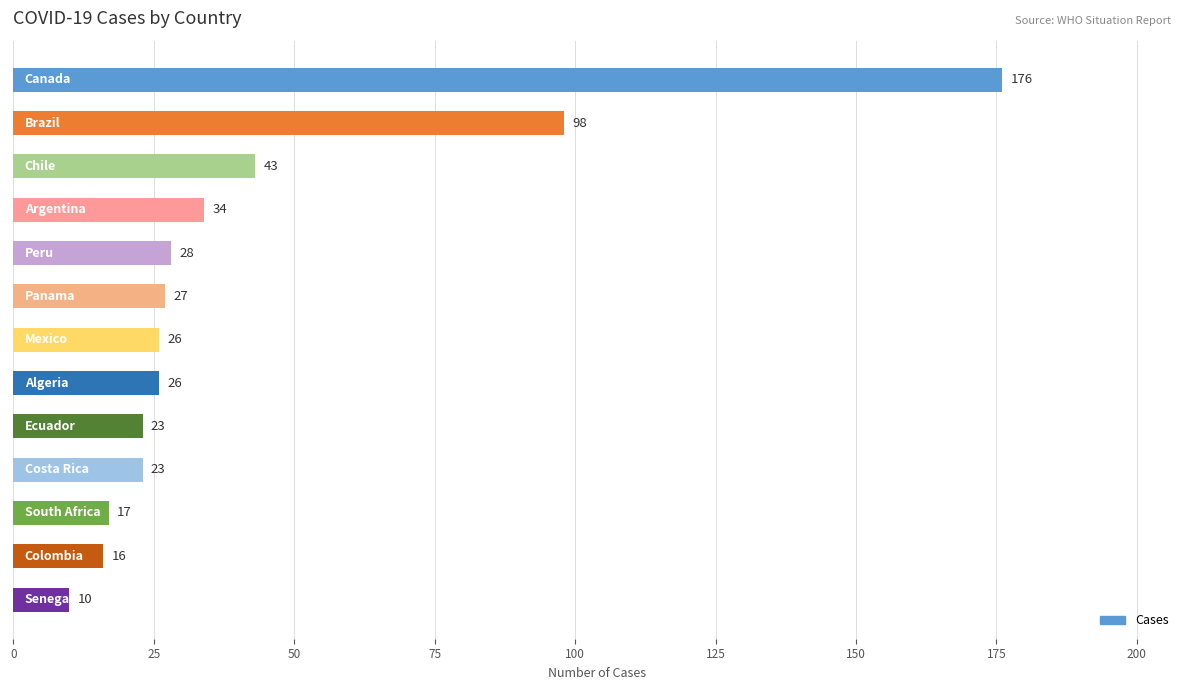

What is the difference between the second highest and minimum values?

88